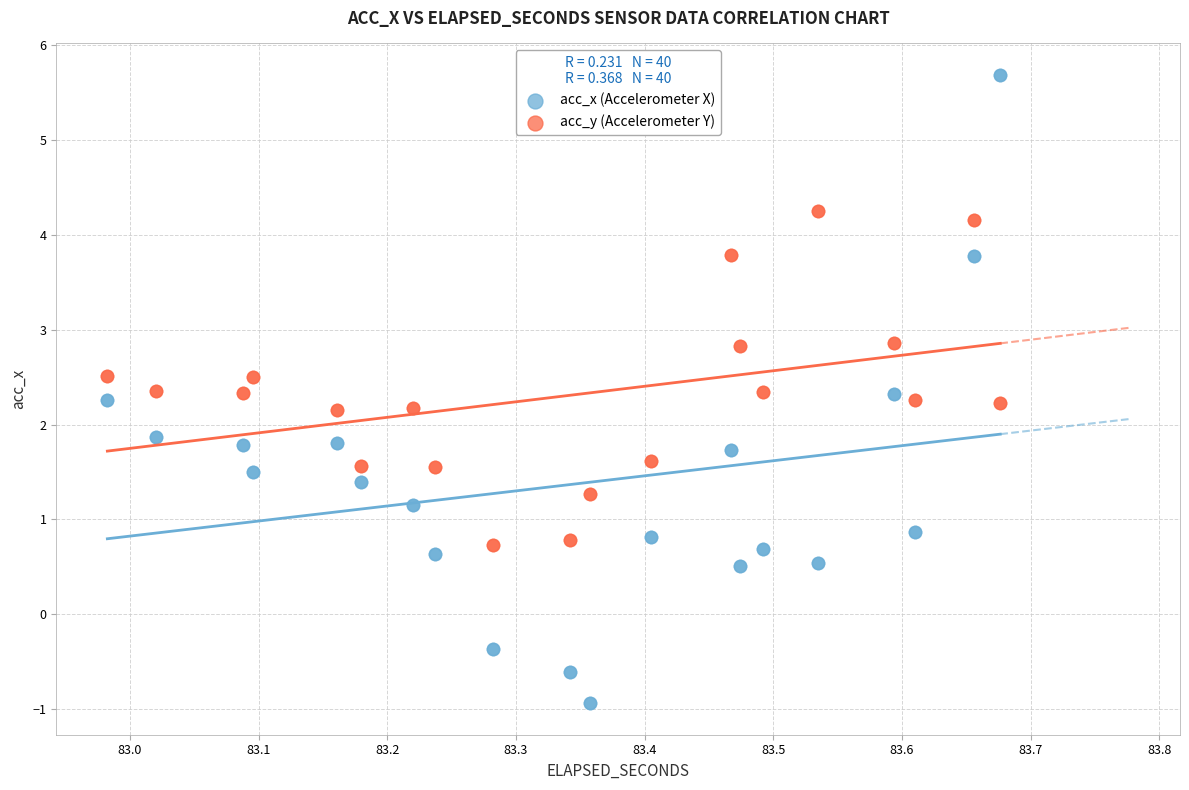

Which series contains the highest Y value?

acc_x (Accelerometer X)